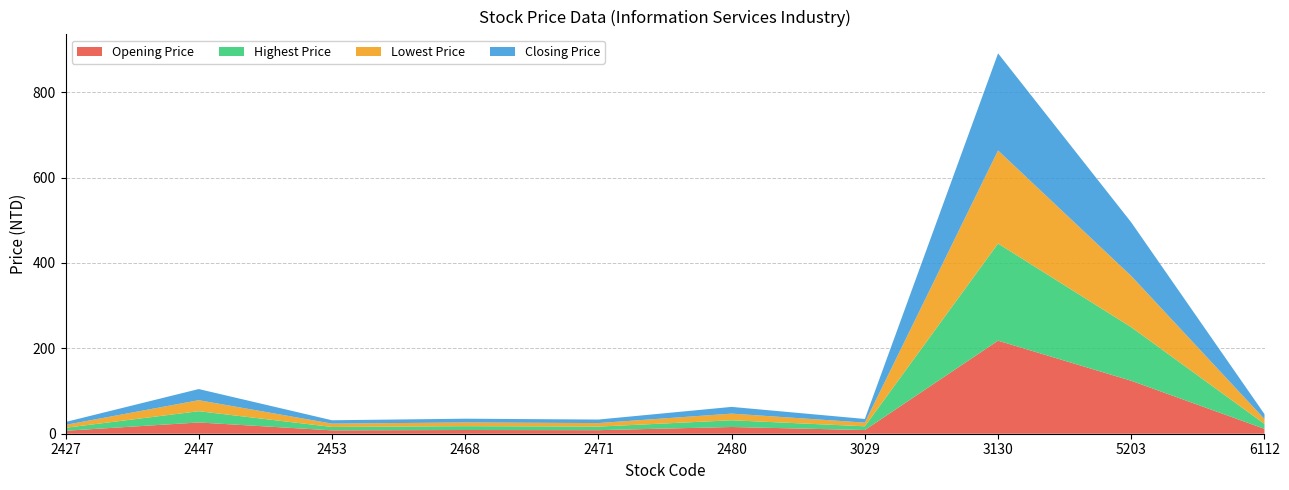

Reading left to right, list all the values displayed in this chart.

Opening Price: 2427=6.9	2447=26.4	2453=7.9	2468=8.7	2471=8.3	2480=15.8	3029=8.6	3130=218.0	5203=124.0	6112=11.4
Highest Price: 2427=7.0	2447=26.4	2453=8.0	2468=9.0	2471=8.4	2480=15.8	3029=8.8	3130=227.5	5203=125.5	6112=11.6
Lowest Price: 2427=6.8	2447=25.8	2453=7.8	2468=8.7	2471=8.2	2480=15.6	3029=8.6	3130=218.0	5203=120.0	6112=11.4
Closing Price: 2427=6.8	2447=26.1	2453=7.9	2468=8.8	2471=8.3	2480=15.8	3029=8.6	3130=227.5	5203=125.5	6112=11.5